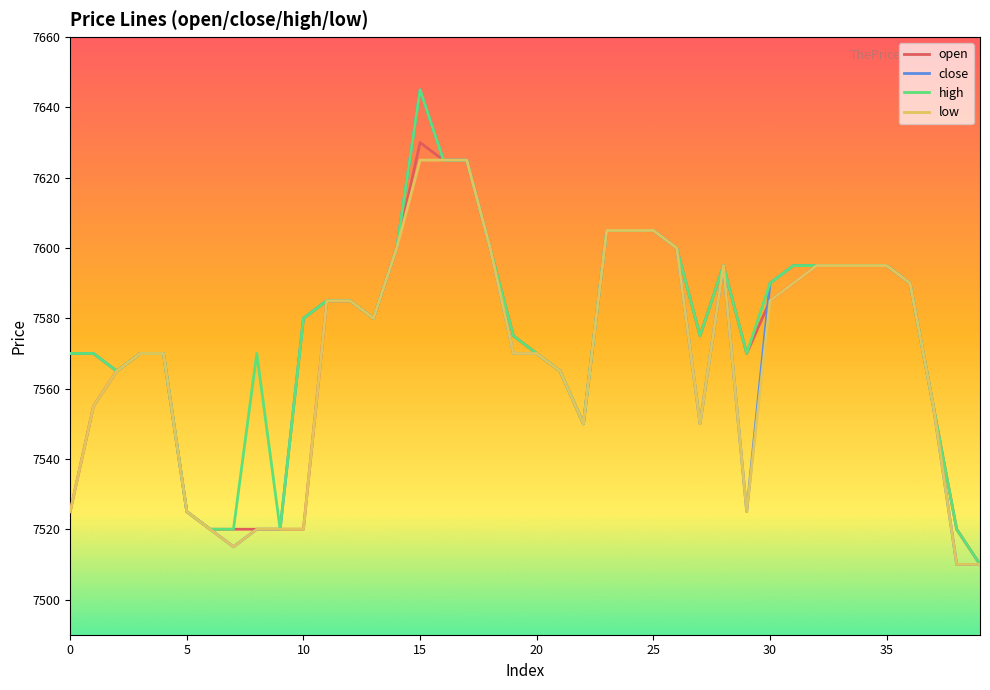

Does the chart have visible grid lines?

No